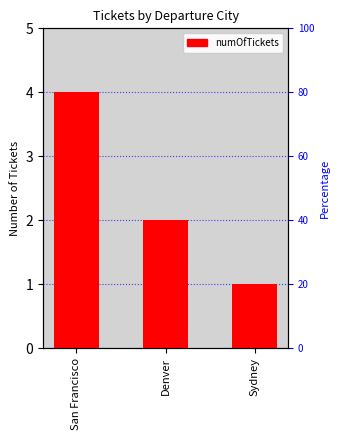

What is the ratio of the value at Denver to the value at Sydney?

2.0